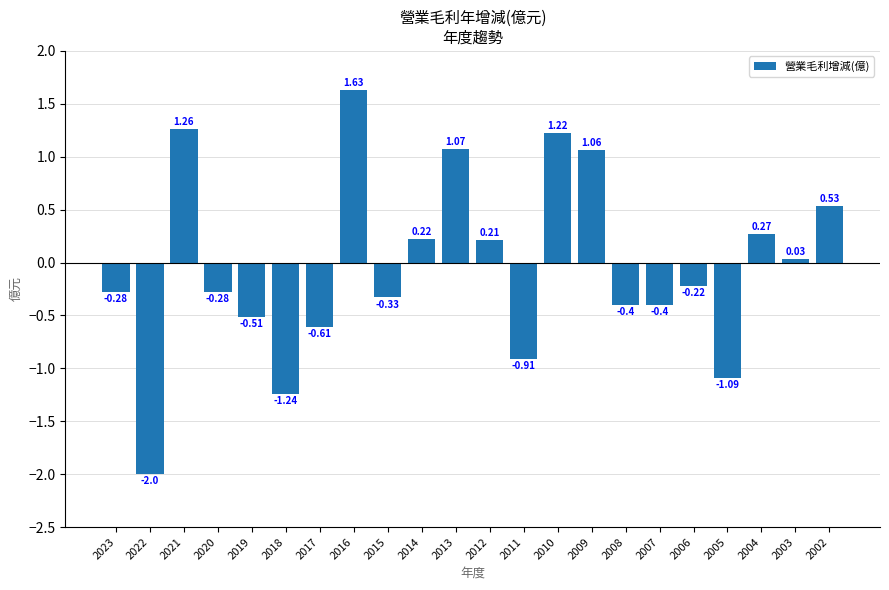

At which category does the chart reach its minimum across all series?

2022